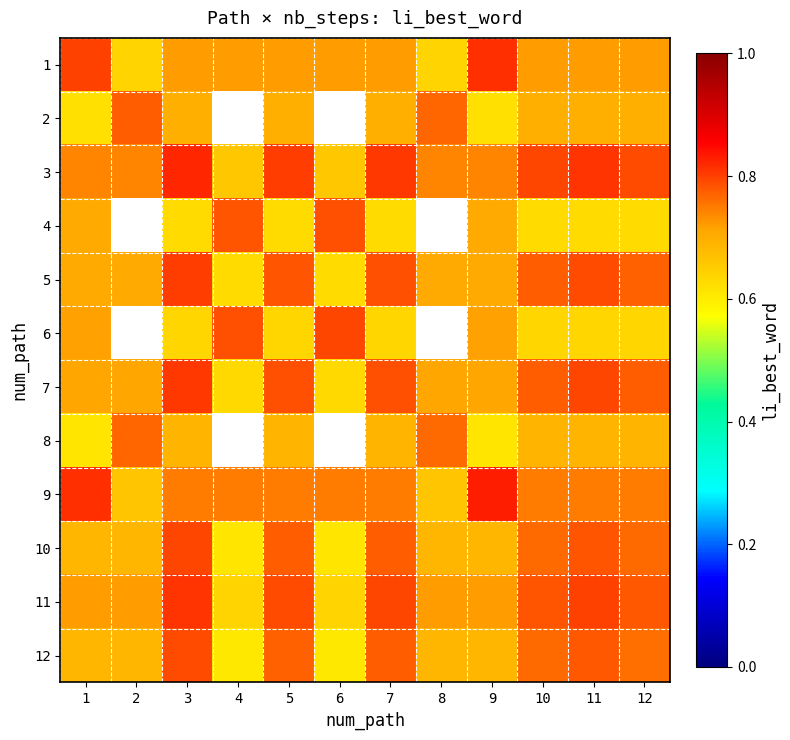

Between 9 and 3, which is larger?

9